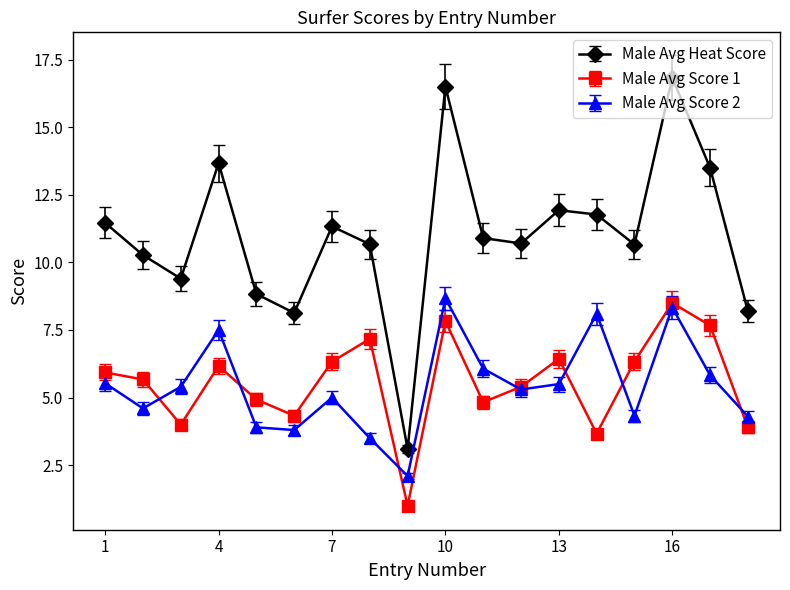

What is the highest value of the Male Avg Score 2 series?

8.7